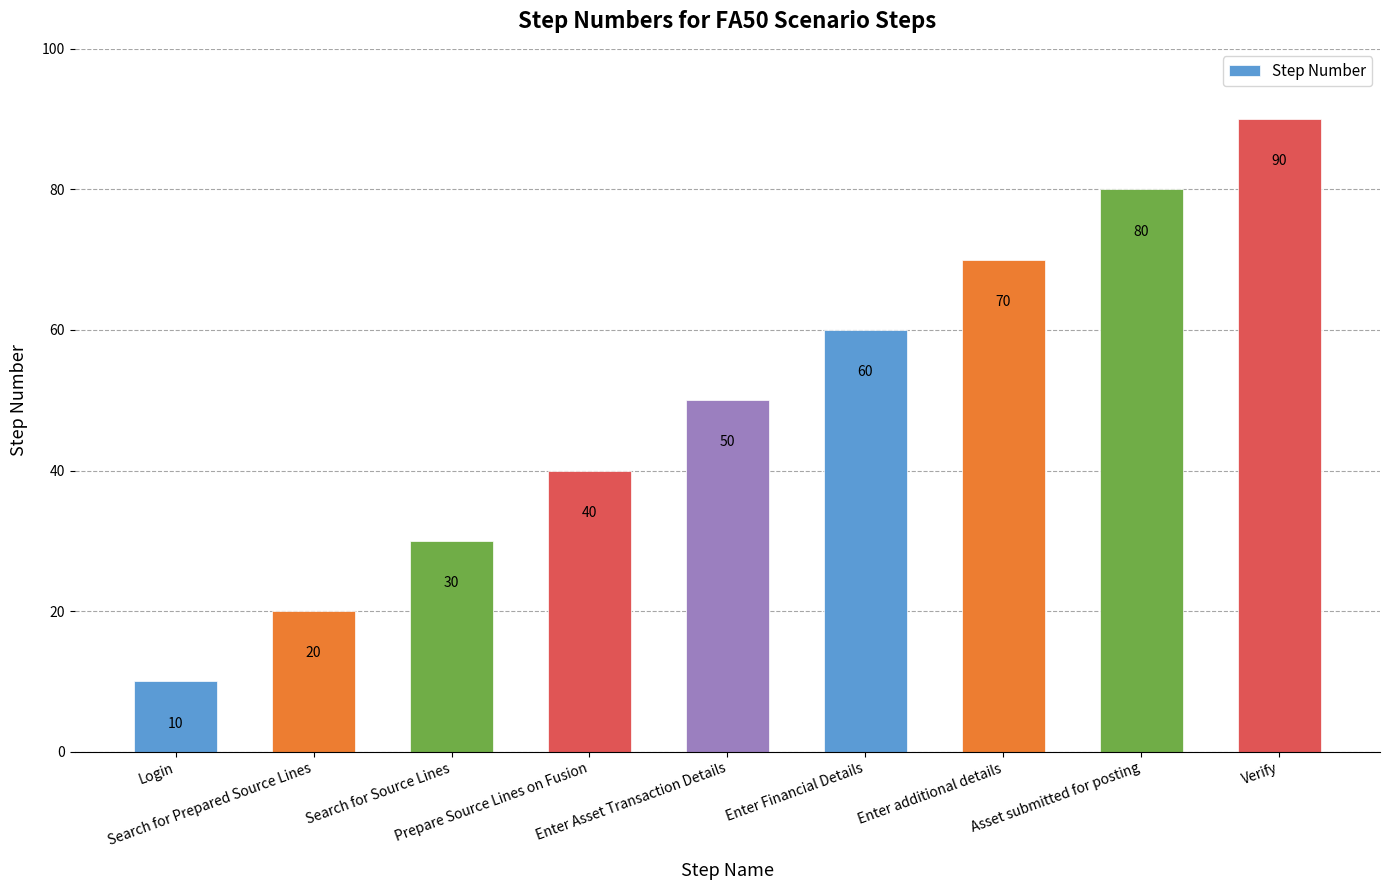

What is the average value?

50